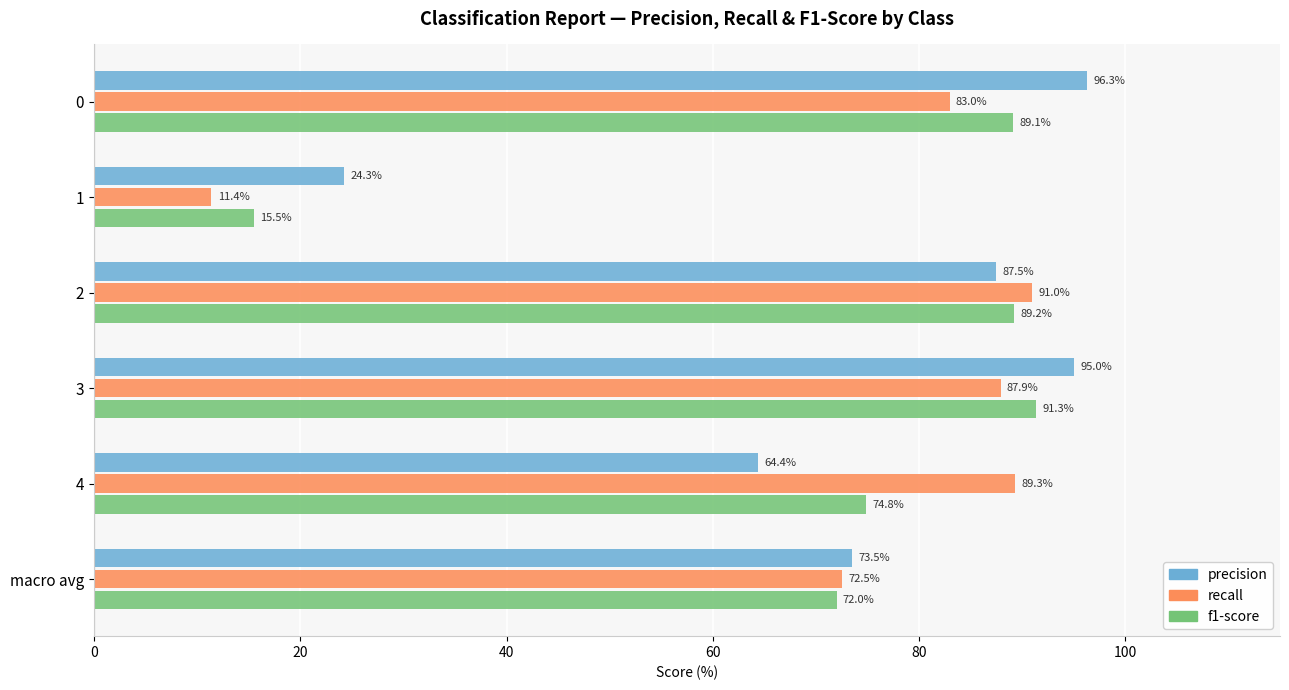

Rank the series at macro avg from lowest to highest value.

f1-score, recall, precision